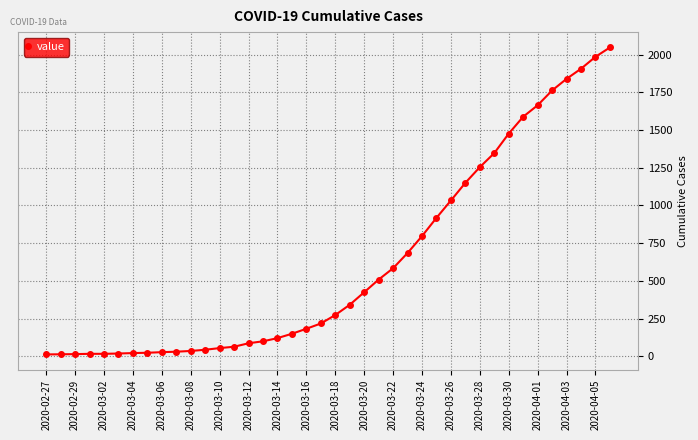

What is the difference between the maximum and minimum values?

2034